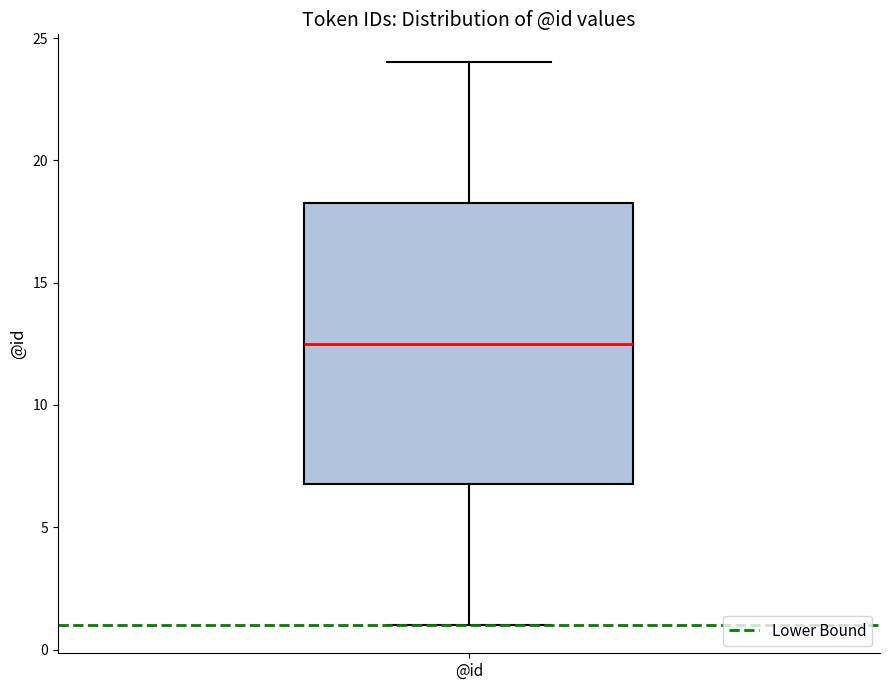

Read this box plot against the y-axis: the position of the median line, the range covered by the box, and the ends of both whiskers. The values are not printed on the chart, so give them approximately, as read against the axis.

median 12.5, box 7.0 to 18.5, whiskers 1.0 to 24.0